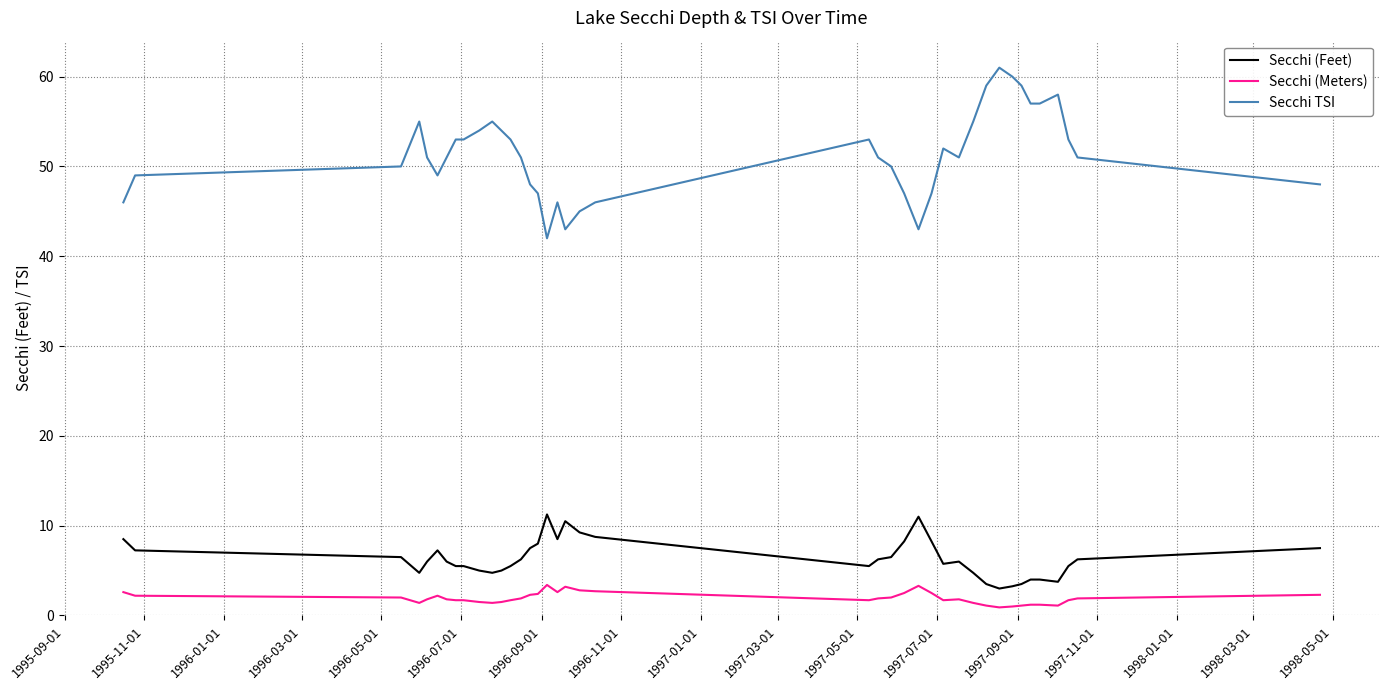

Which series has the largest total across all categories?

Secchi TSI